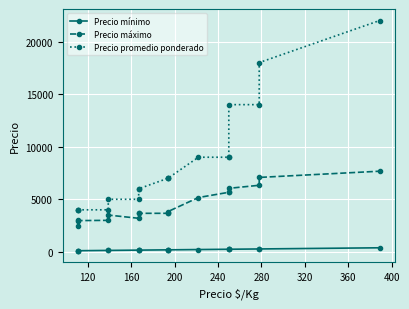

True or false: Precio mínimo has more than 2 points higher than both neighbors.

False